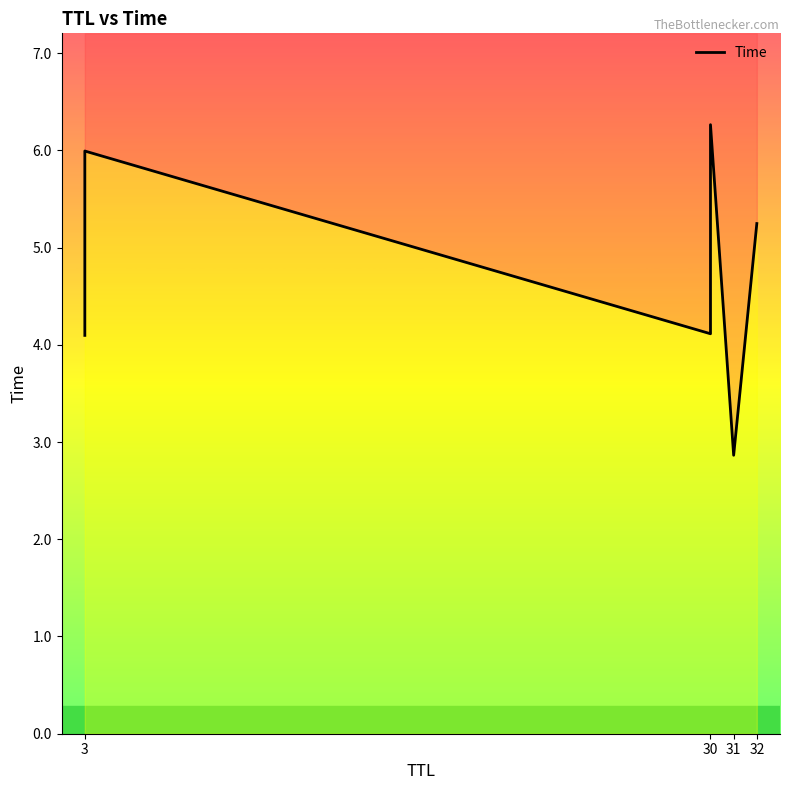

Where is the data nearest to the value 4?

3